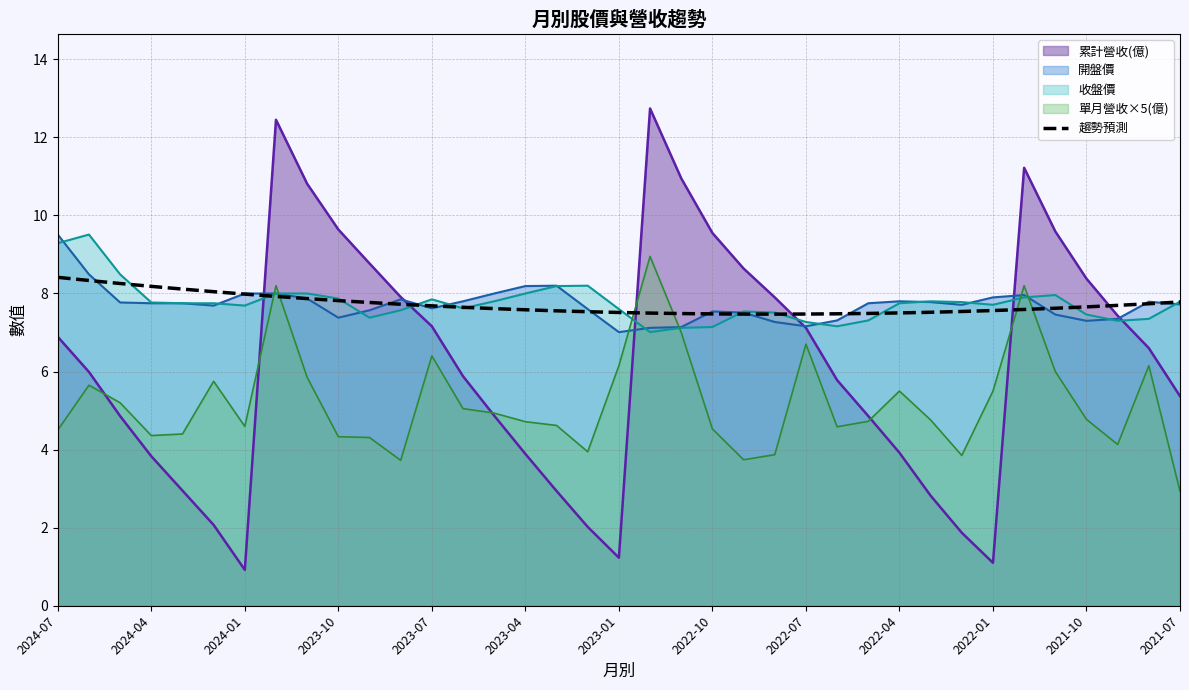

What is the minimum value shown in the chart?

0.9